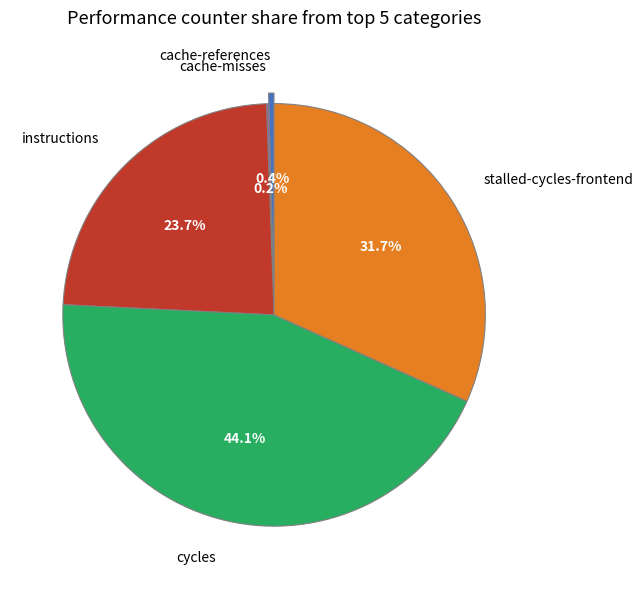

Does stalled-cycles-frontend account for over 50% of the chart?

No